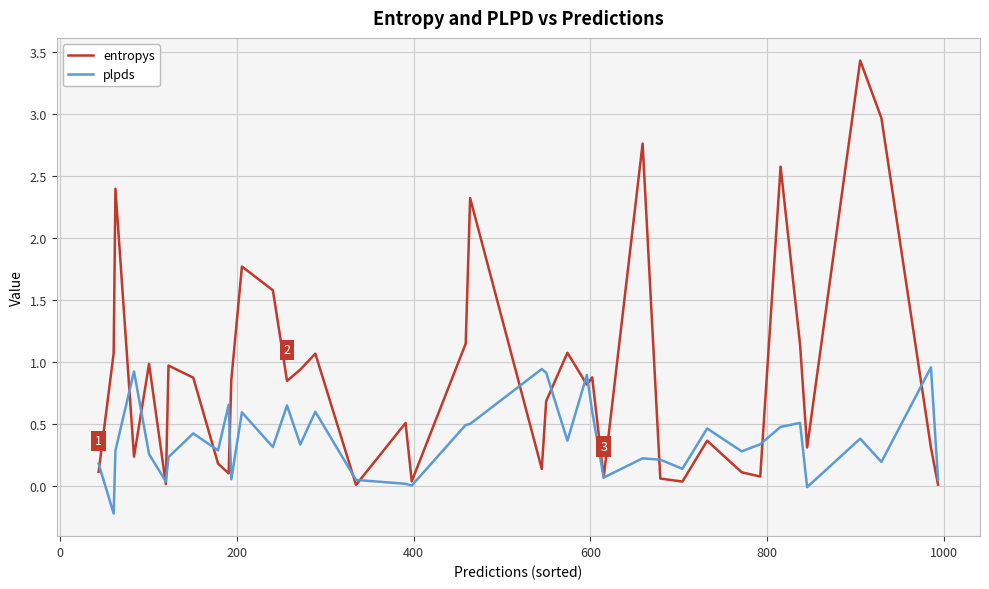

Which series has the widest spread of values?

entropys